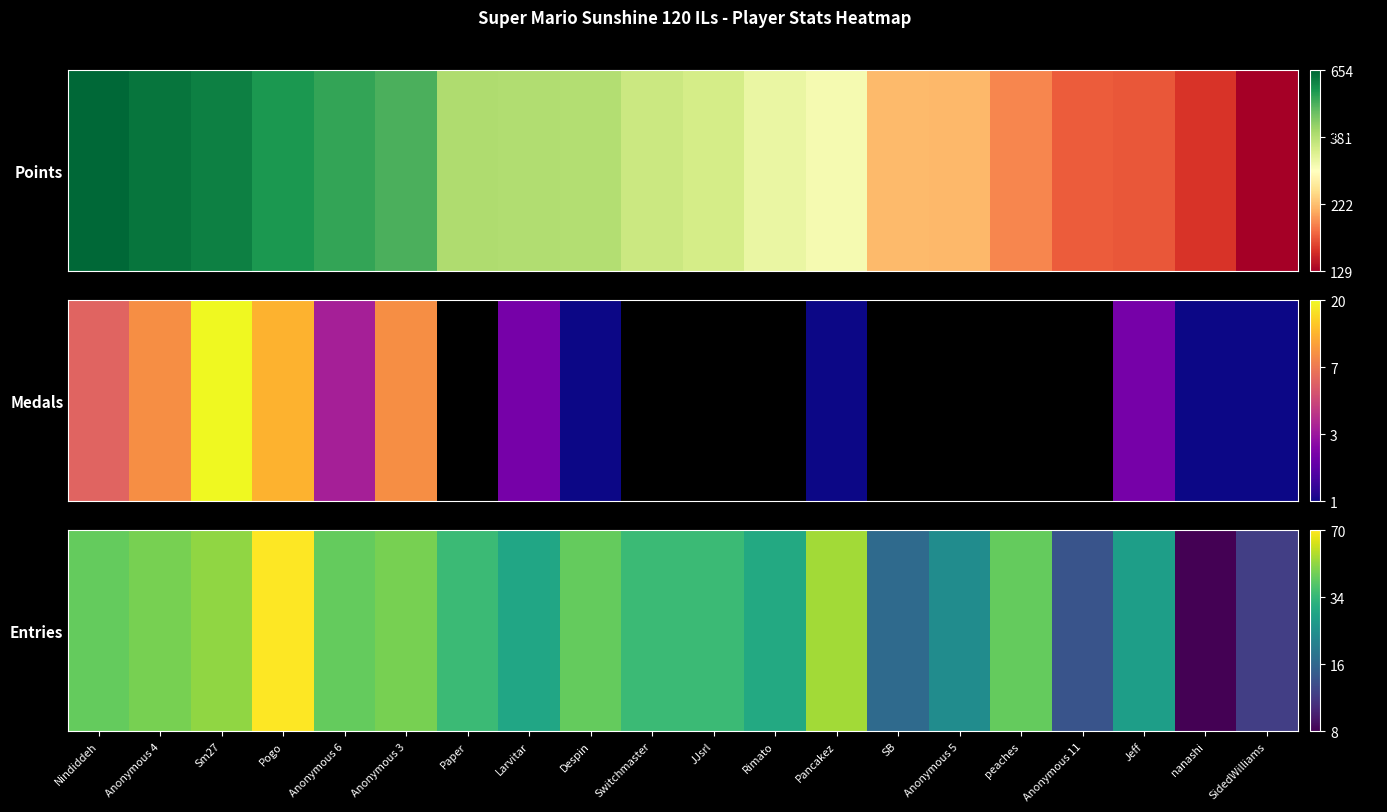

At which category does the chart reach its minimum across all series?

nanashi